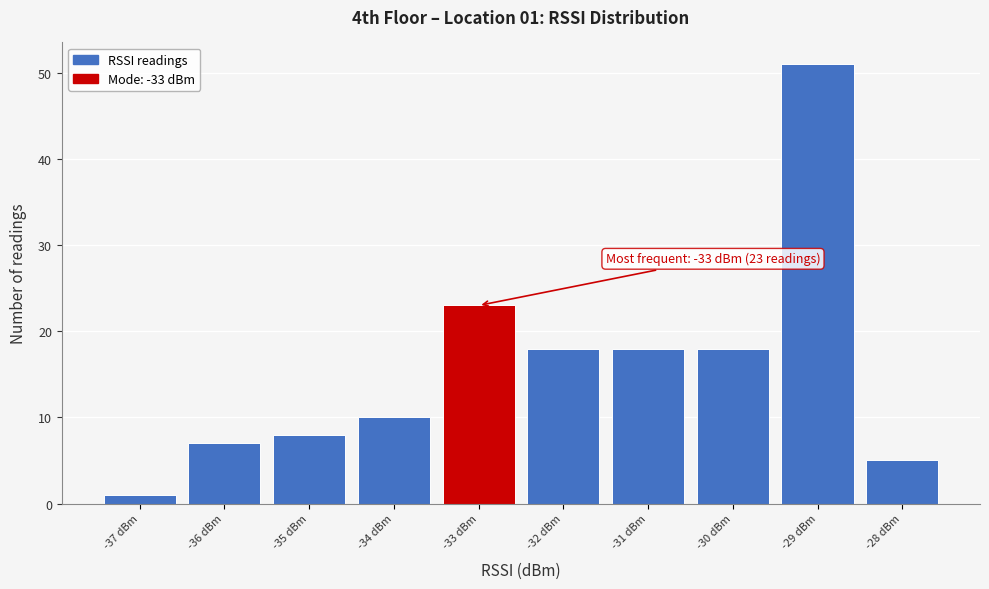

Which range on the x-axis has the tallest bar?

-29.5 to -28.5